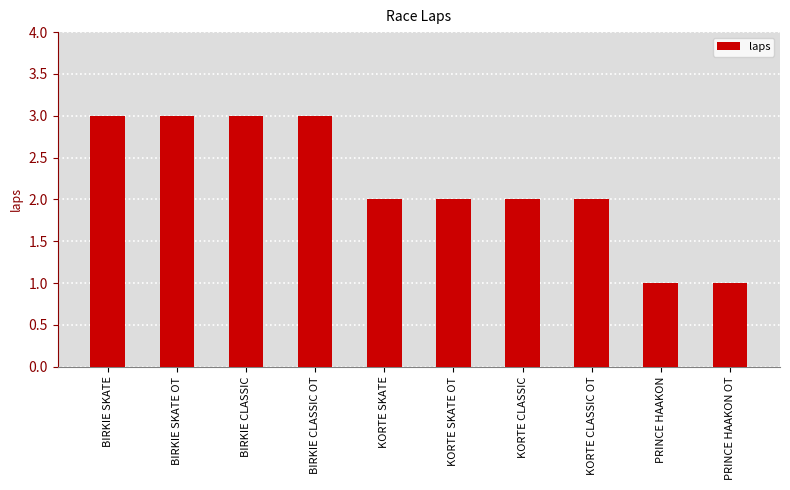

What is the value of the 4th bar from the left?

3